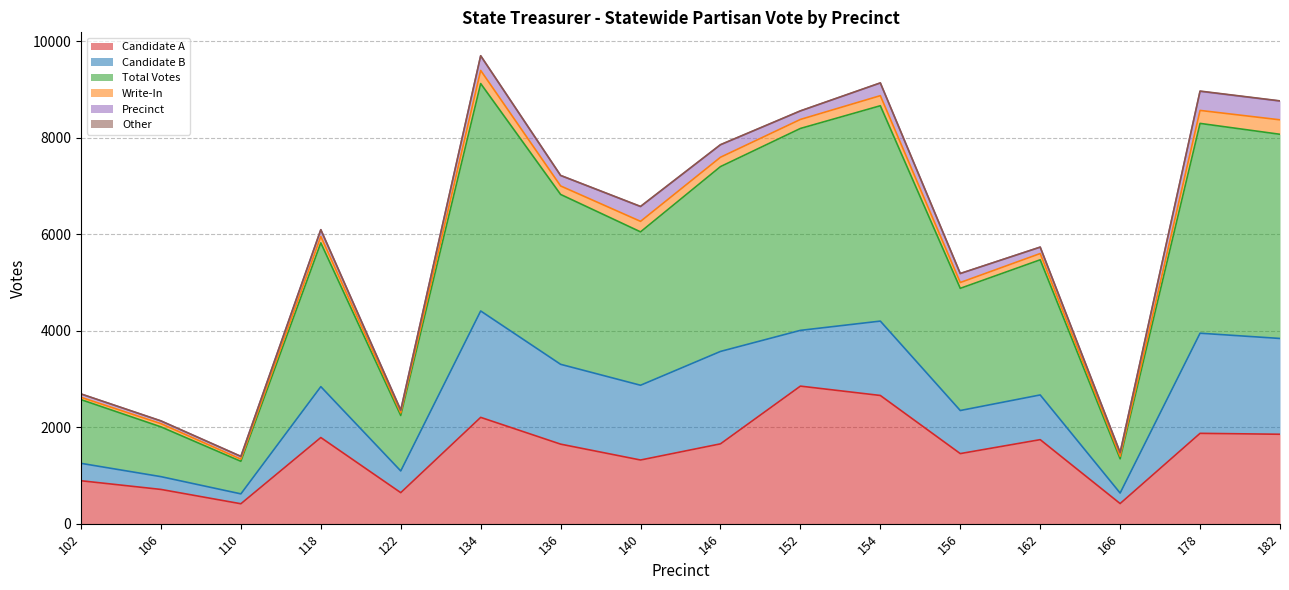

Which category has the highest value across all series?

134